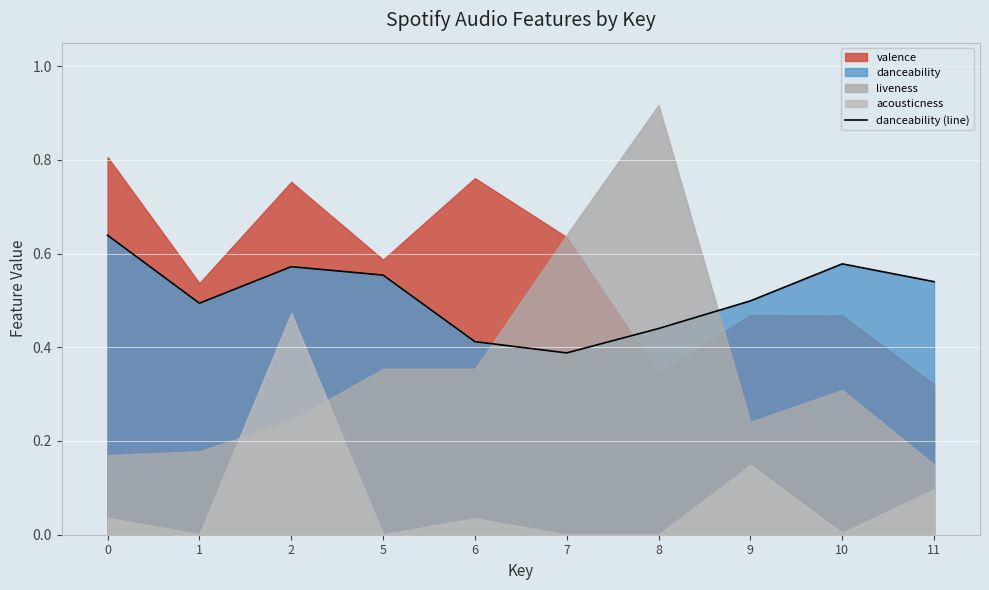

Where is the first local maximum?

2